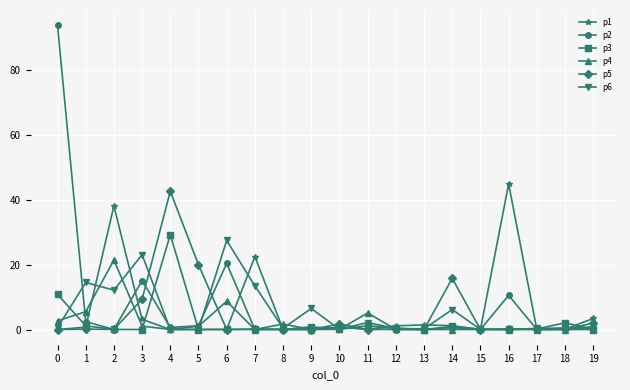

Is the value of p4 at 6 greater than the value of p6 at 2?

No